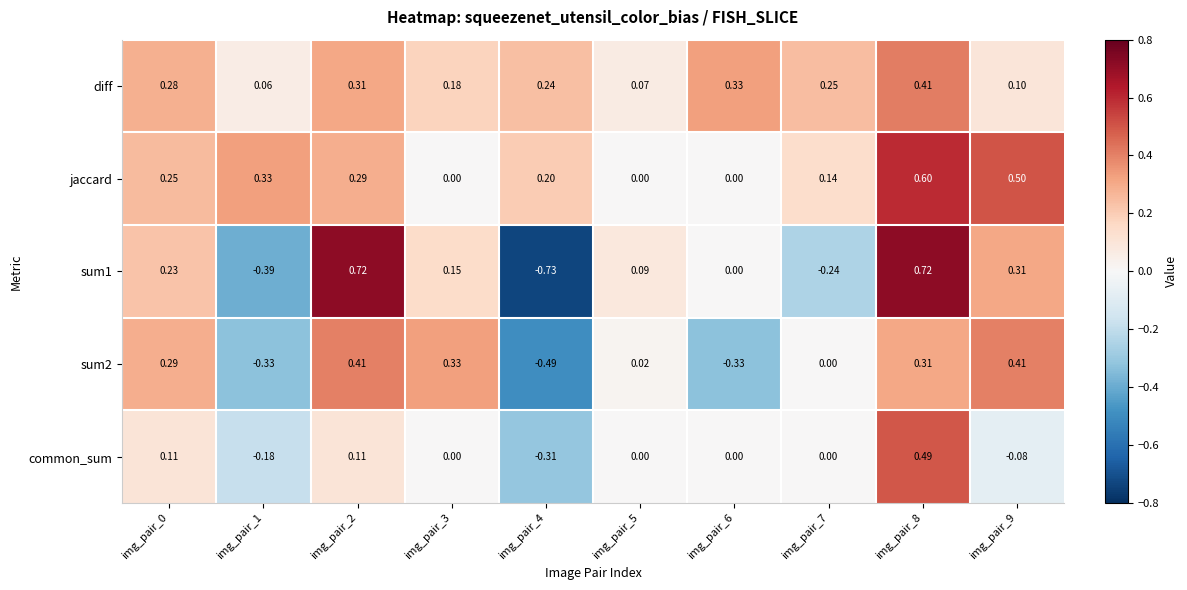

How many data points does each series have?

10